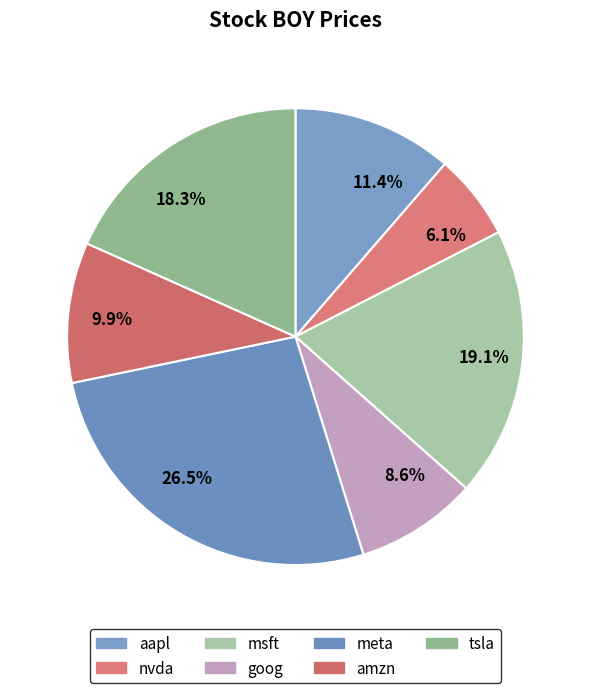

Does nvda account for over 50% of the chart?

No